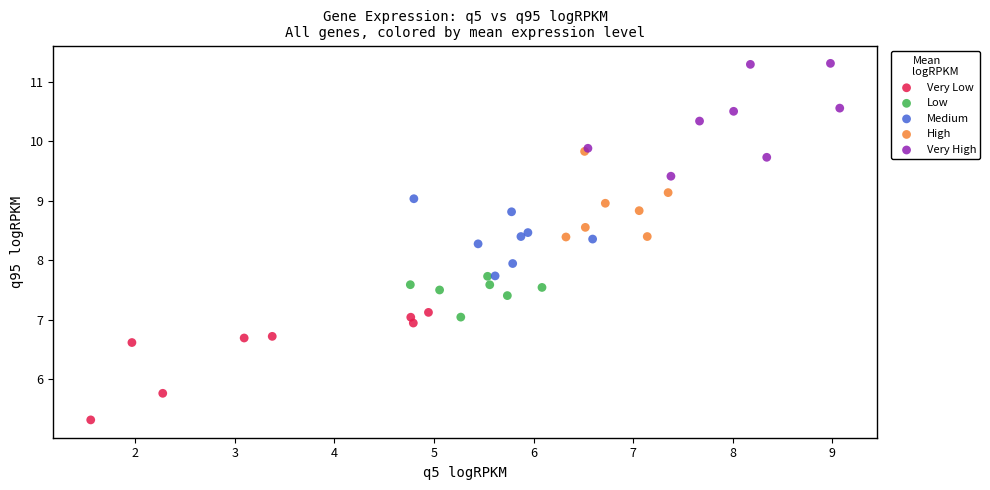

What are all the series names shown in the legend?

Very Low, Low, Medium, High, Very High